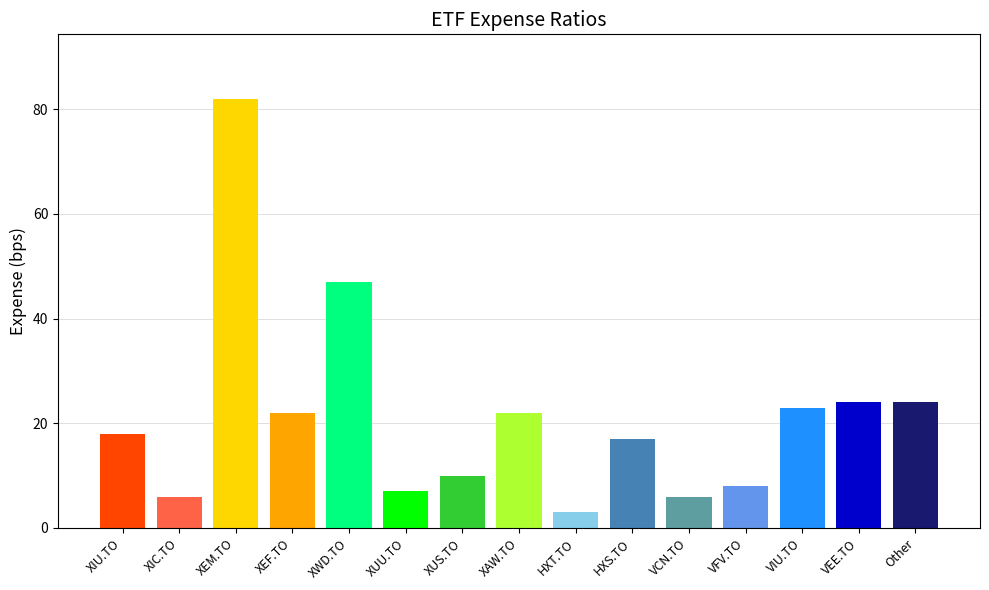

Approximately how many times larger is the value at HXS.TO compared to VFV.TO?

2.1